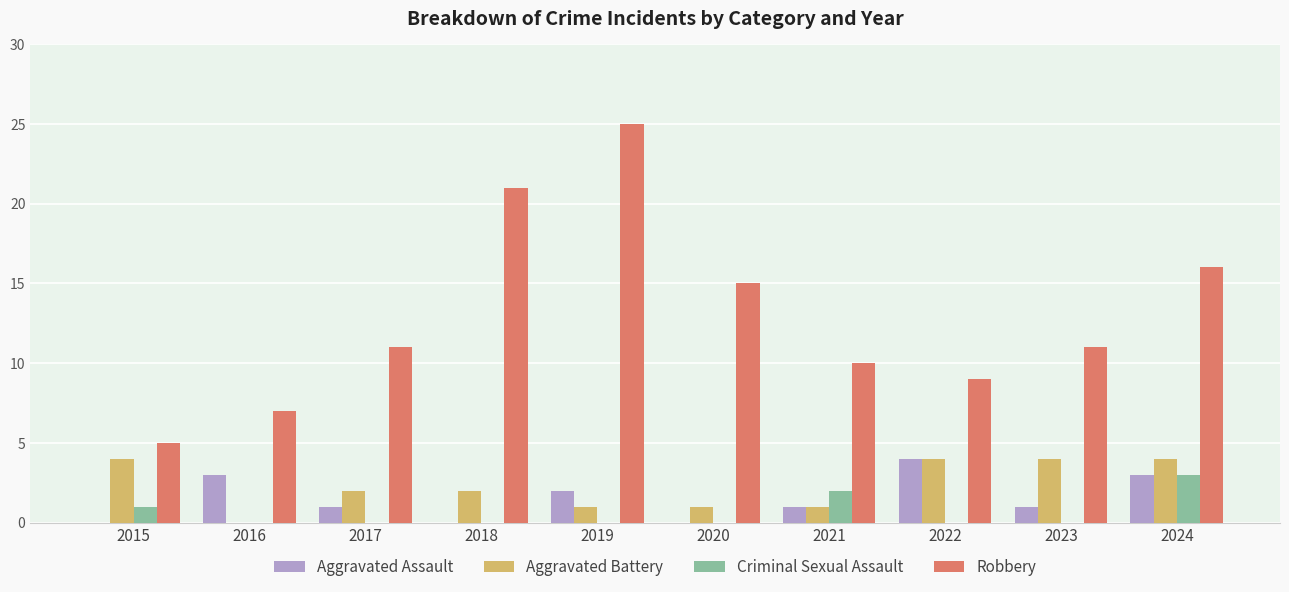

The Robbery series shows 5 at 2022. True or false?

False